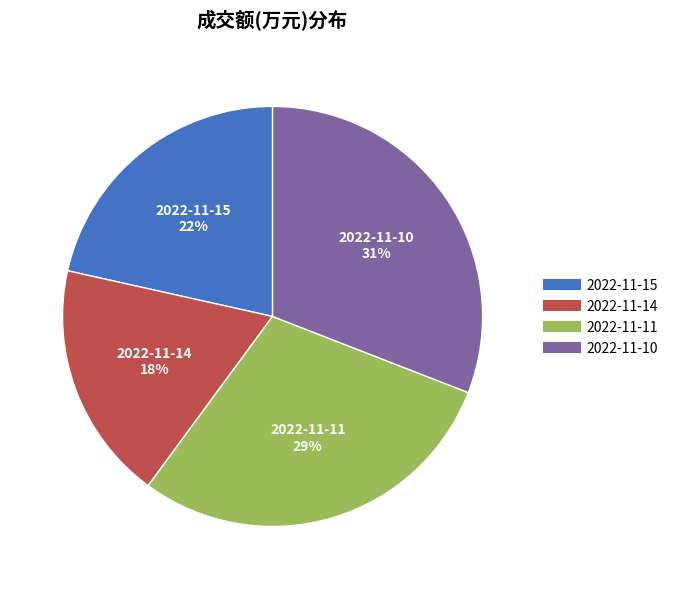

Do 2022-11-10 and 2022-11-15 together represent more than half of the pie?

Yes